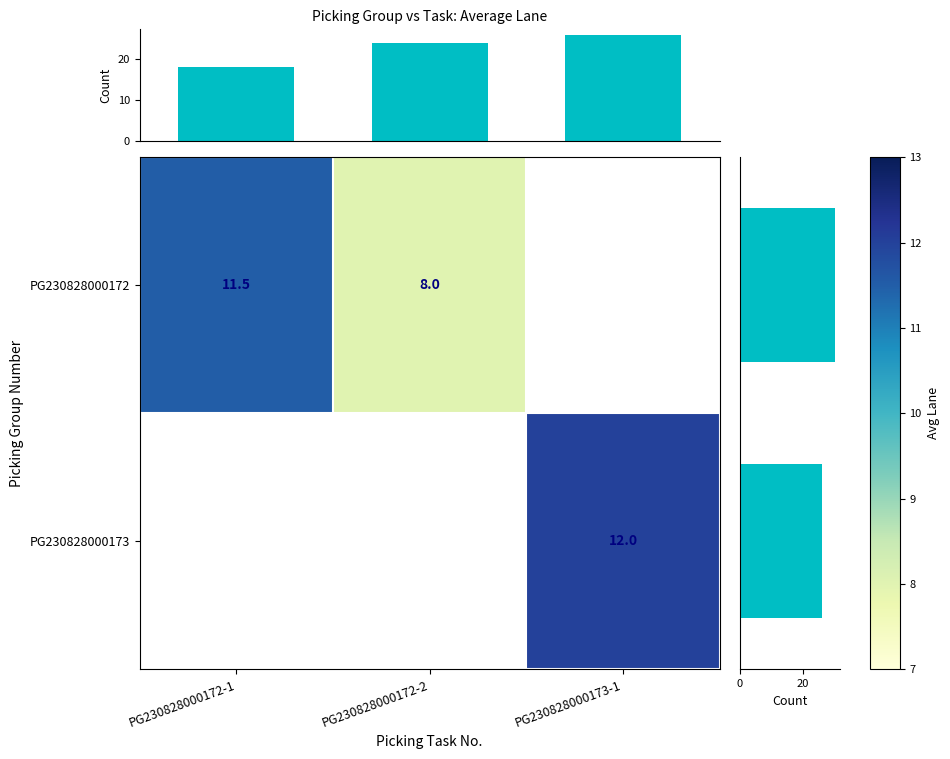

The value of PG230828000173 at PG230828000173-1 is 12.0. True or false?

True